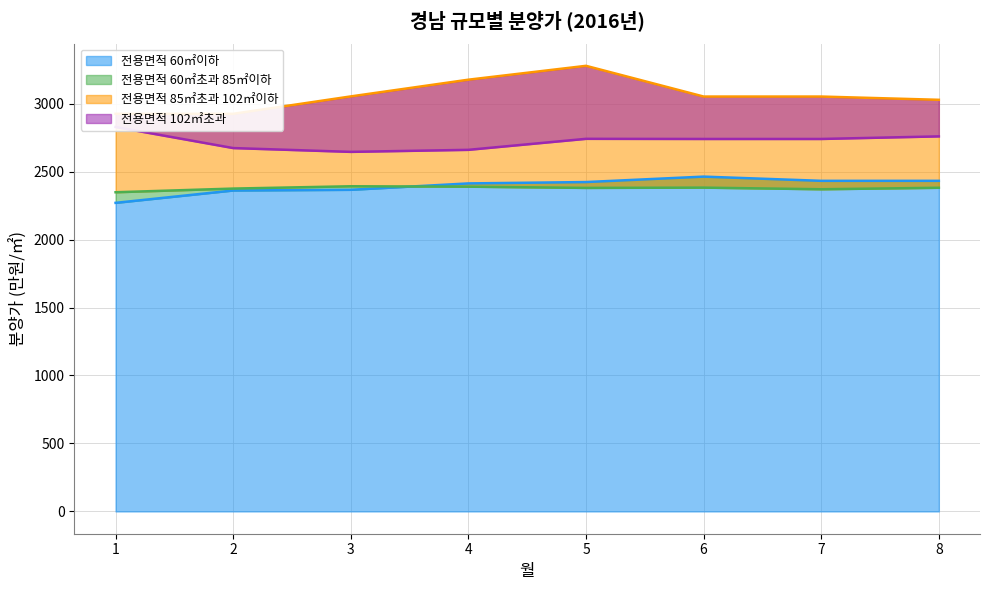

What is the value of the 전용면적 102㎡초과 point at the 8th from the left?

2759